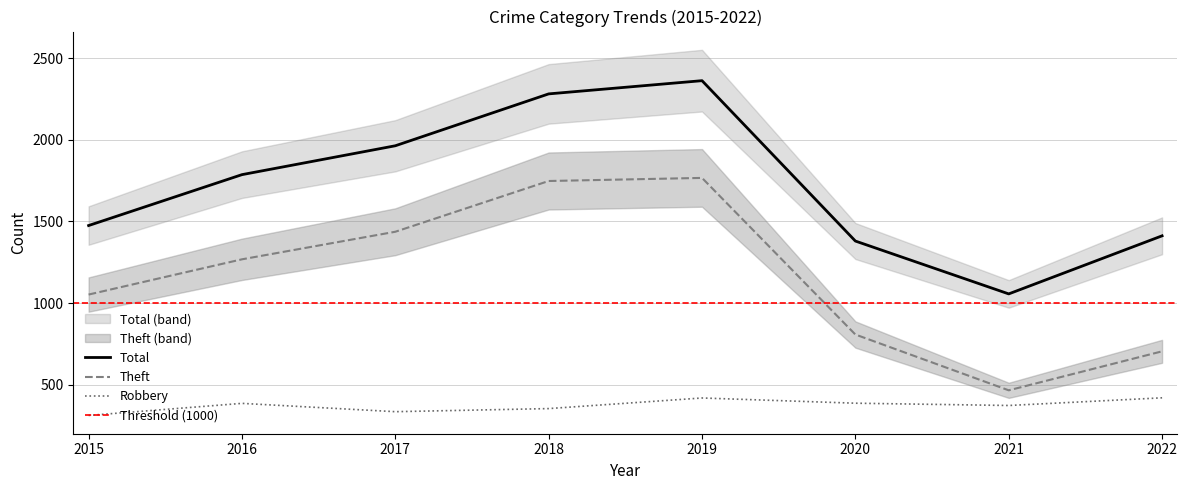

True or false: Theft and Total intersect in this chart.

False